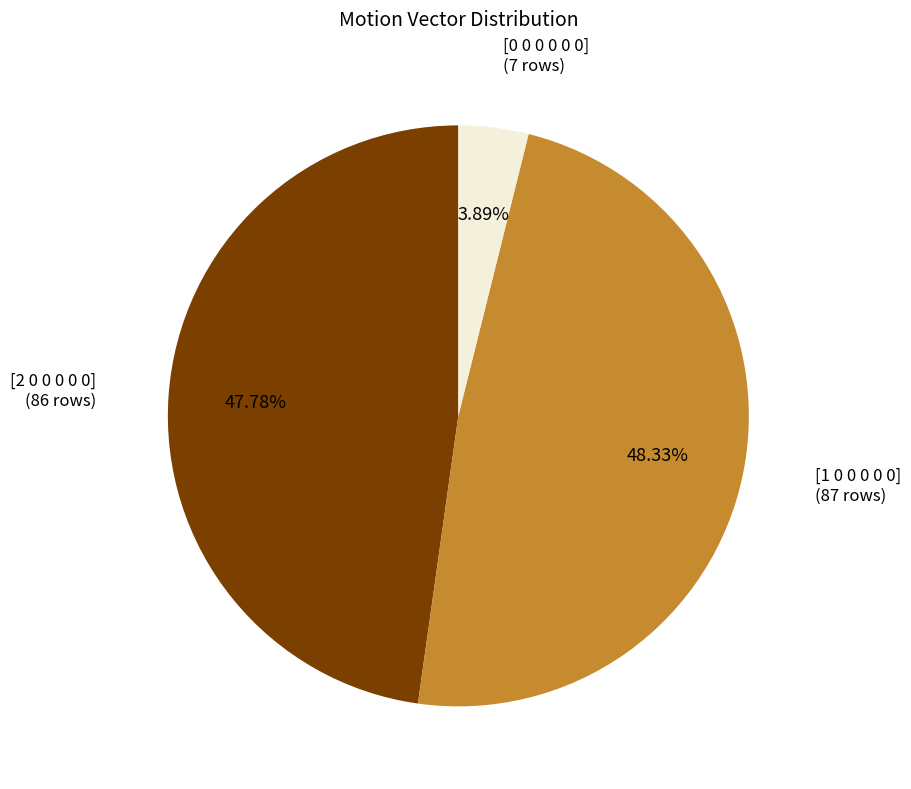

Count the number of slices in the pie.

3